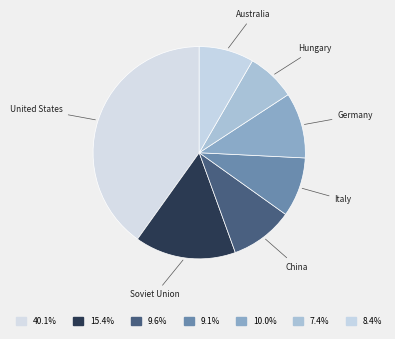

Does United States account for over 50% of the chart?

No